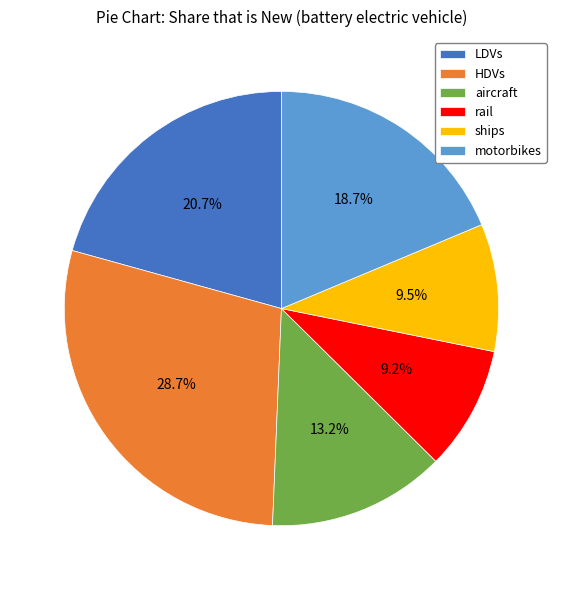

The rail slice represents 4% of the pie. True or false?

False